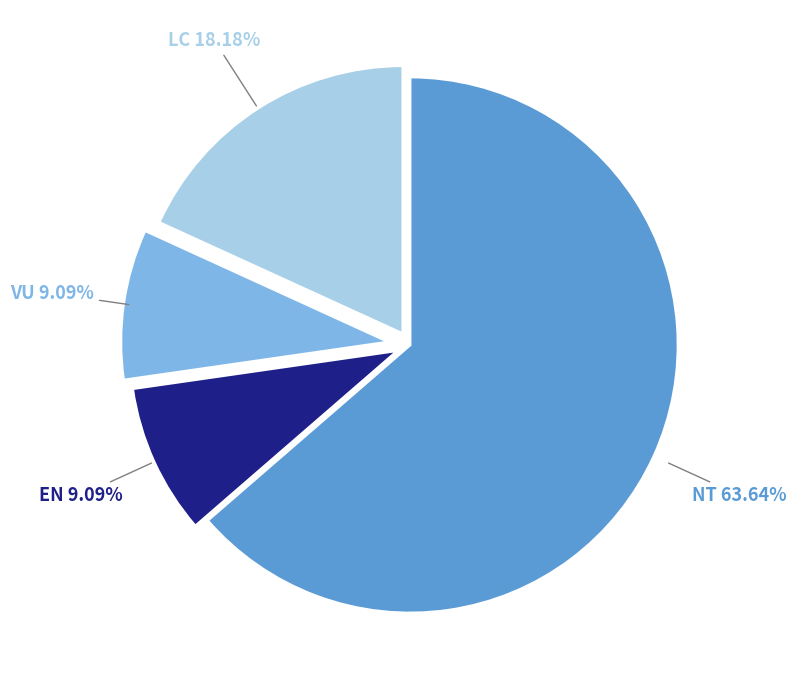

What portion of the pie excludes EN?

90.9%